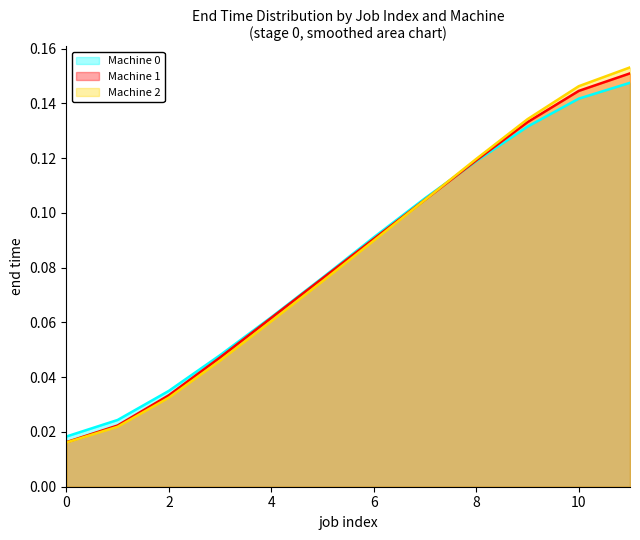

The value of Machine 0 at 8 is 0.2. True or false?

False